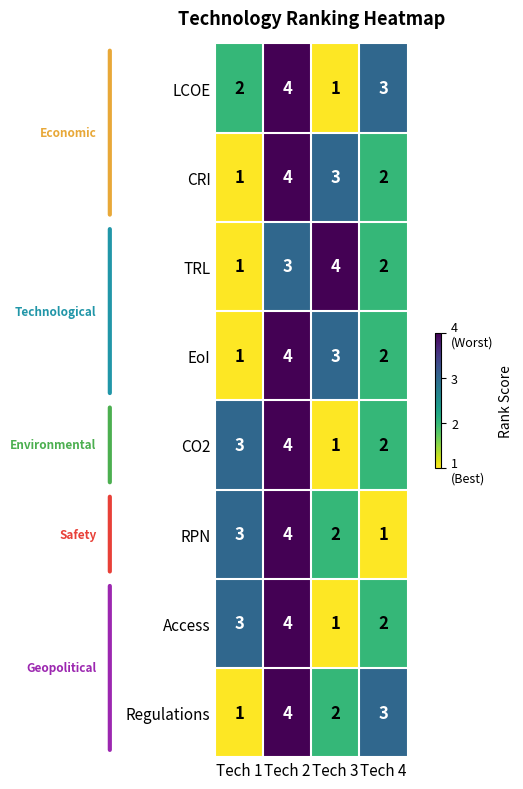

What is the highest value of the Regulations series?

4